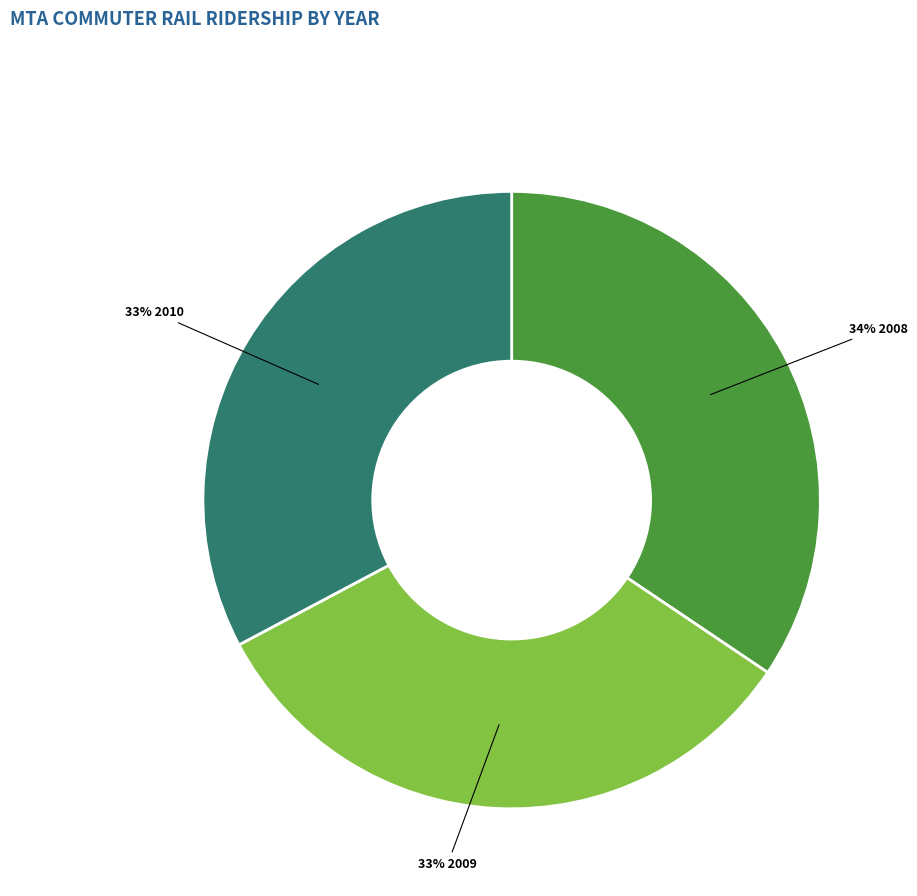

To the nearest percent, what is the average slice percentage?

33%